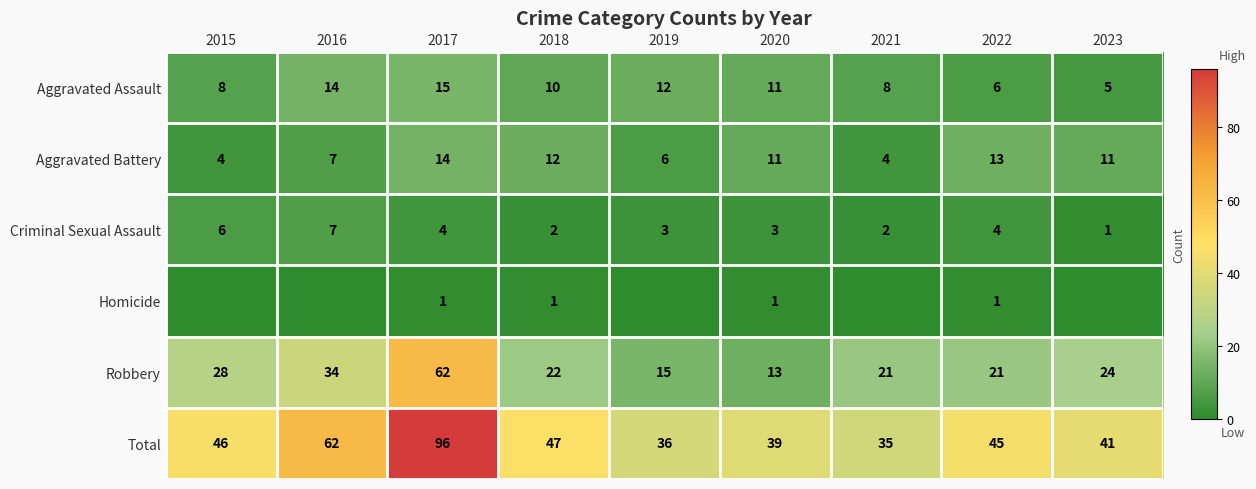

What is the maximum value shown in the chart?

96